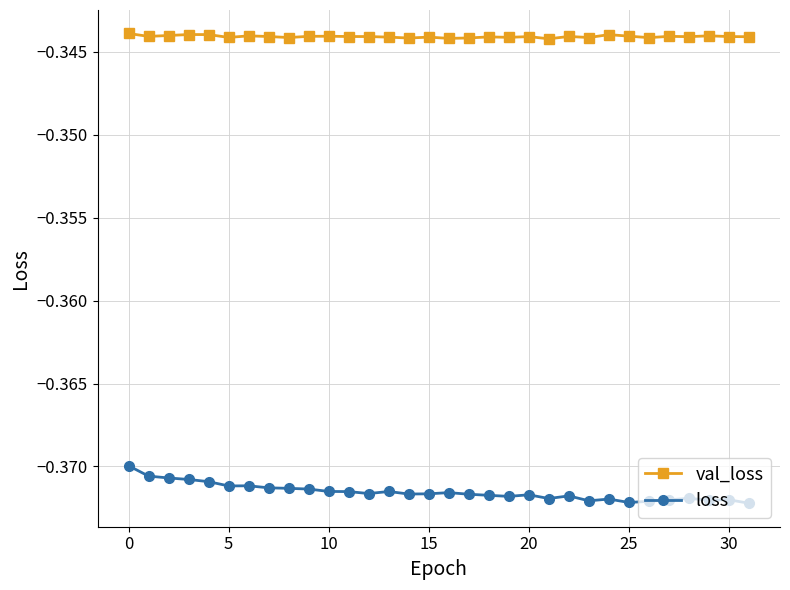

Rank the series by their maximum value, from highest to lowest.

val_loss, loss